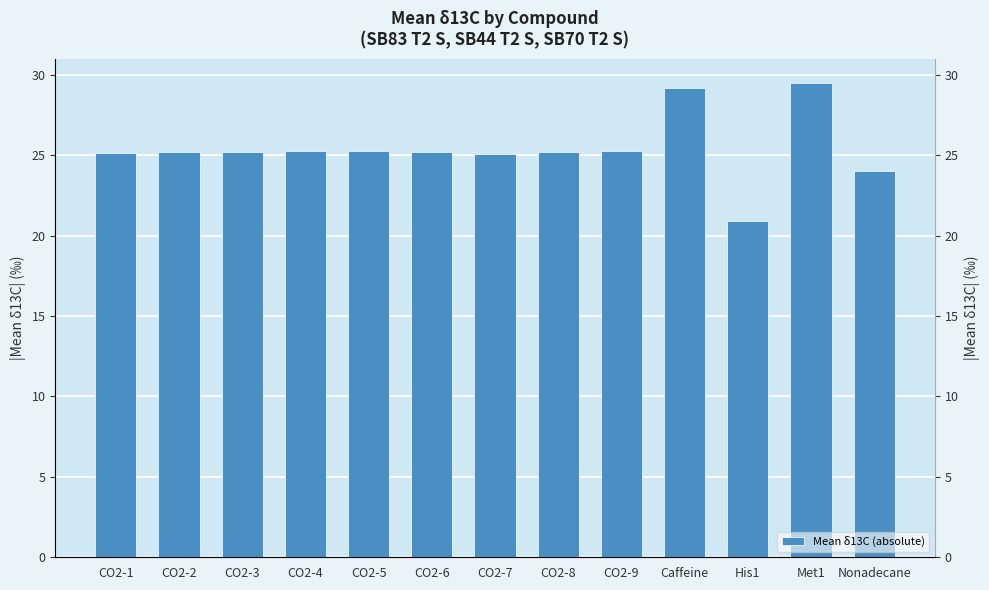

At which category does the chart reach its minimum across all series?

His1